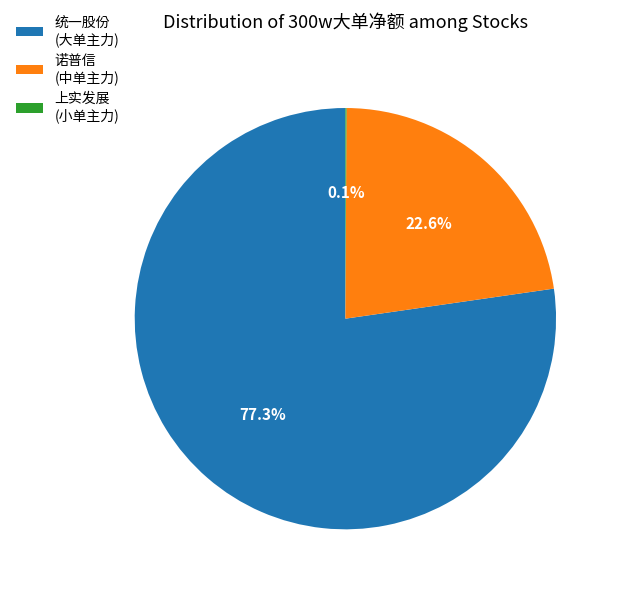

Which slice is the largest?

统一股份 (大单主力)